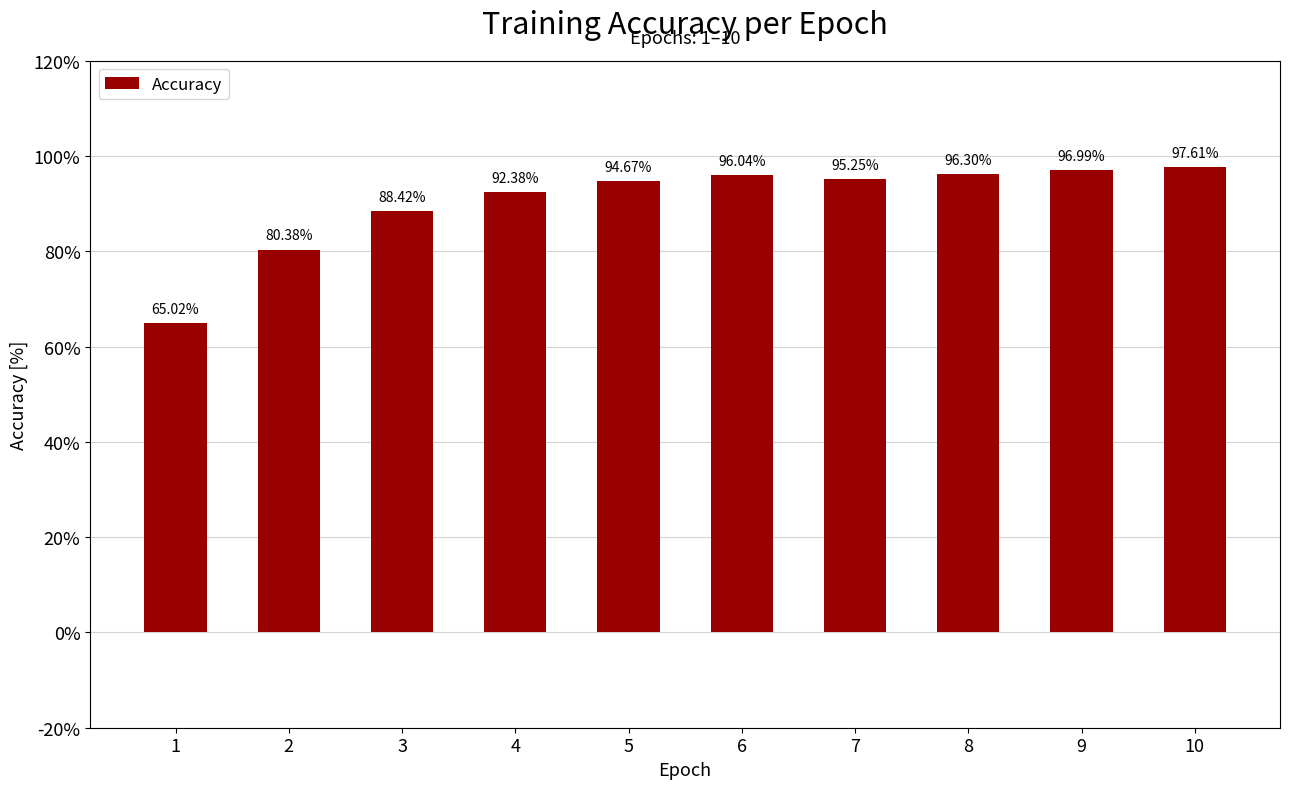

Is it true that the value at 1 is 0.7?

True